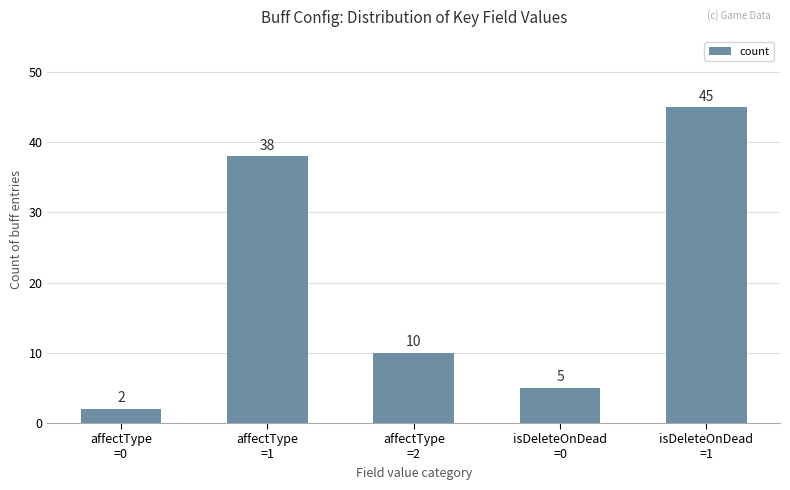

Reading left to right, extract all data points from this chart.

affectType
=0=2	affectType
=1=38	affectType
=2=10	isDeleteOnDead
=0=5	isDeleteOnDead
=1=45